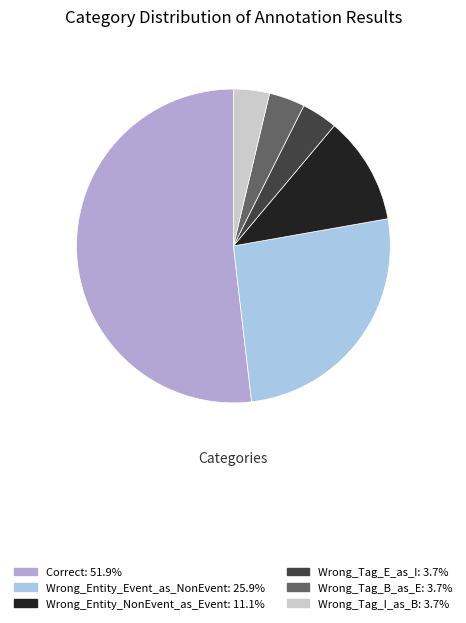

How many slices are in this pie chart?

6